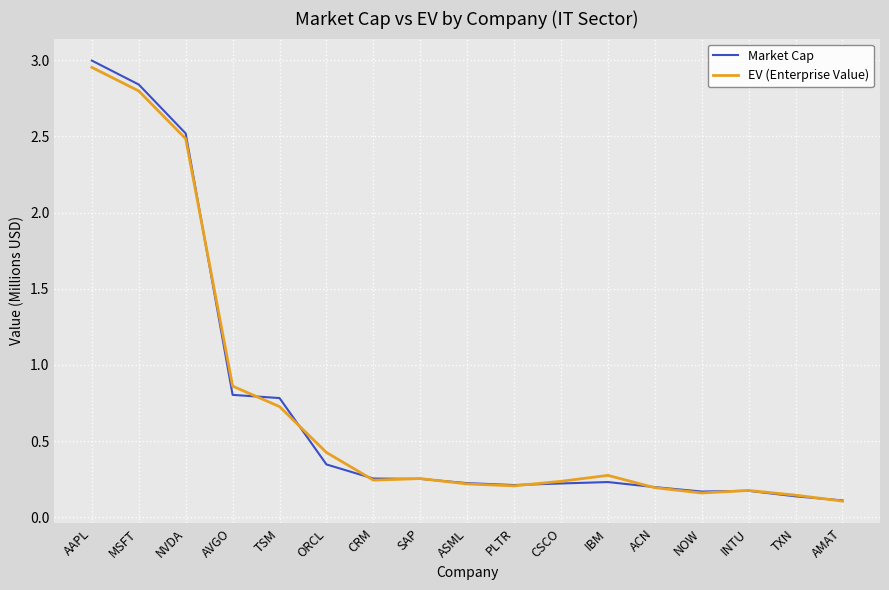

The value of Market Cap at TXN is 0.1. True or false?

True